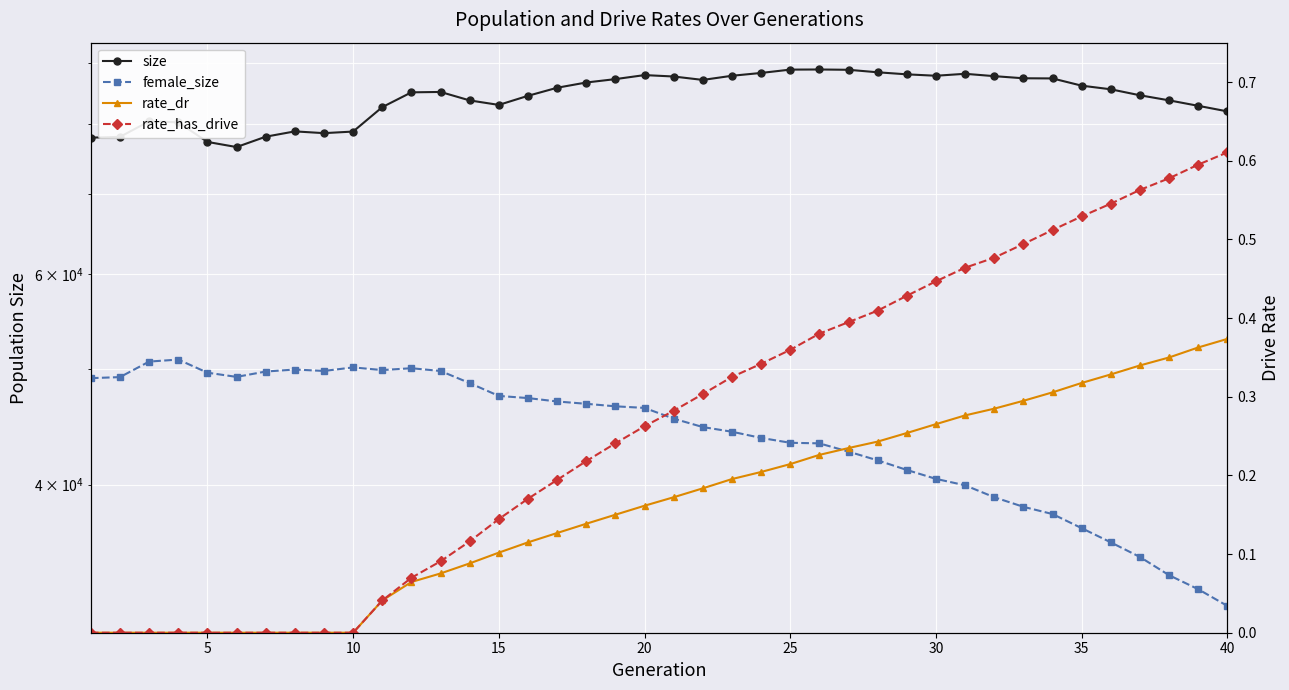

Count the number of categories in the chart.

40